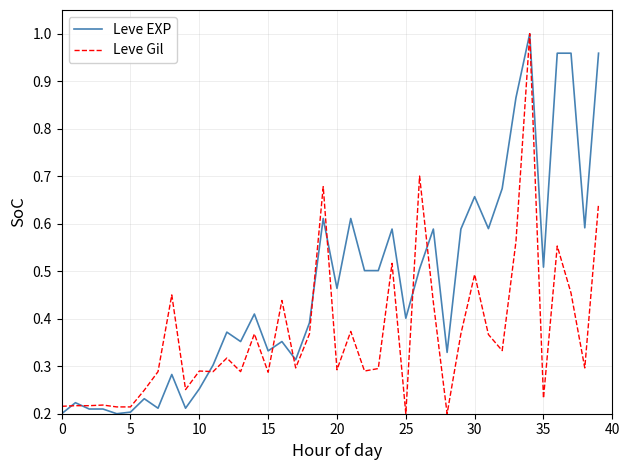

What is the difference between the maximum and minimum values in the Leve Gil series?

0.8